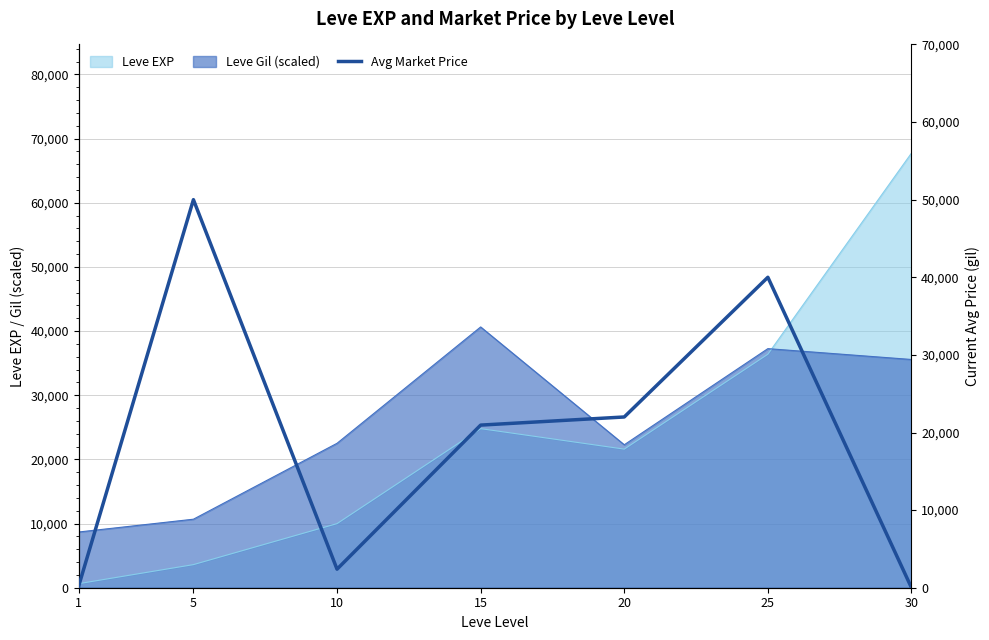

List the labels in order of value, smallest first.

30, 1, 10, 15, 20, 25, 5